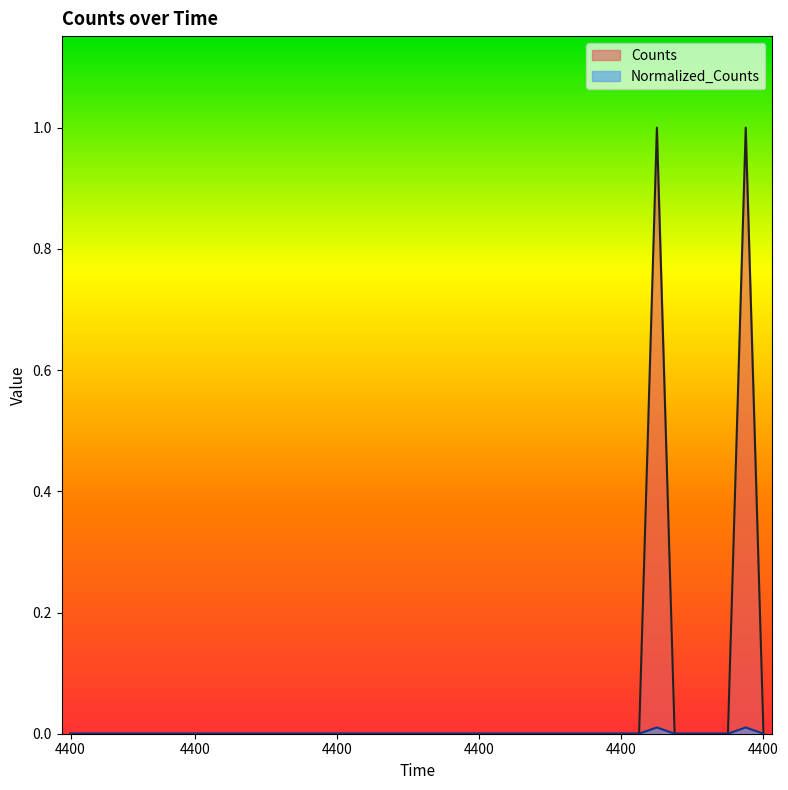

Which series changed the most between 4400.0 and 4400.0?

Counts